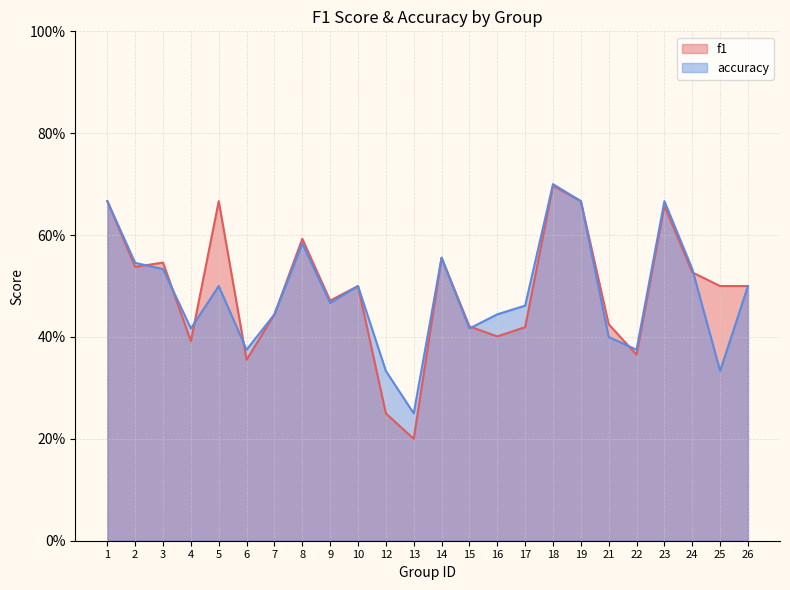

Rank the series by their maximum value, from highest to lowest.

accuracy, f1